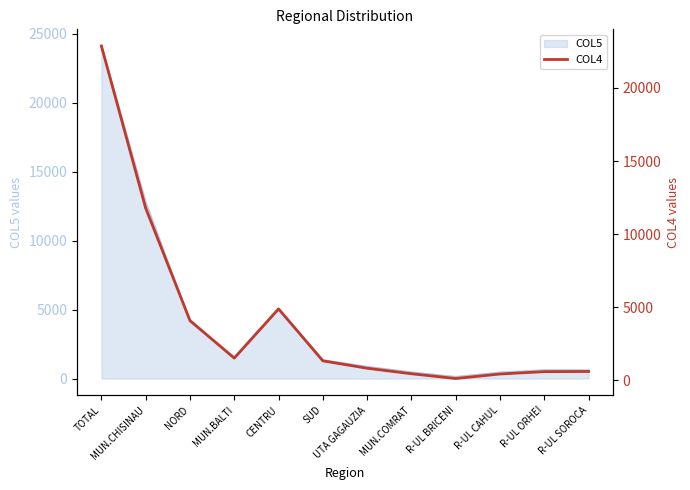

How many interior local valleys (lower than both neighbors) does the data have?

2